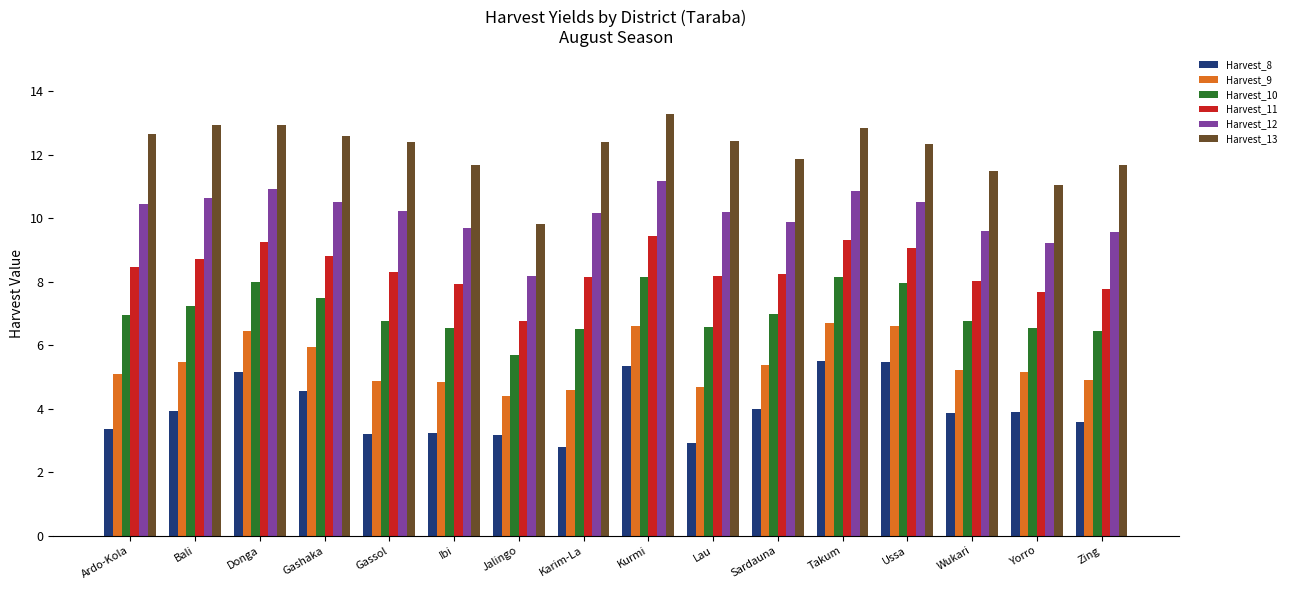

Is it true that Harvest_9 equals 9.0 at Bali?

False